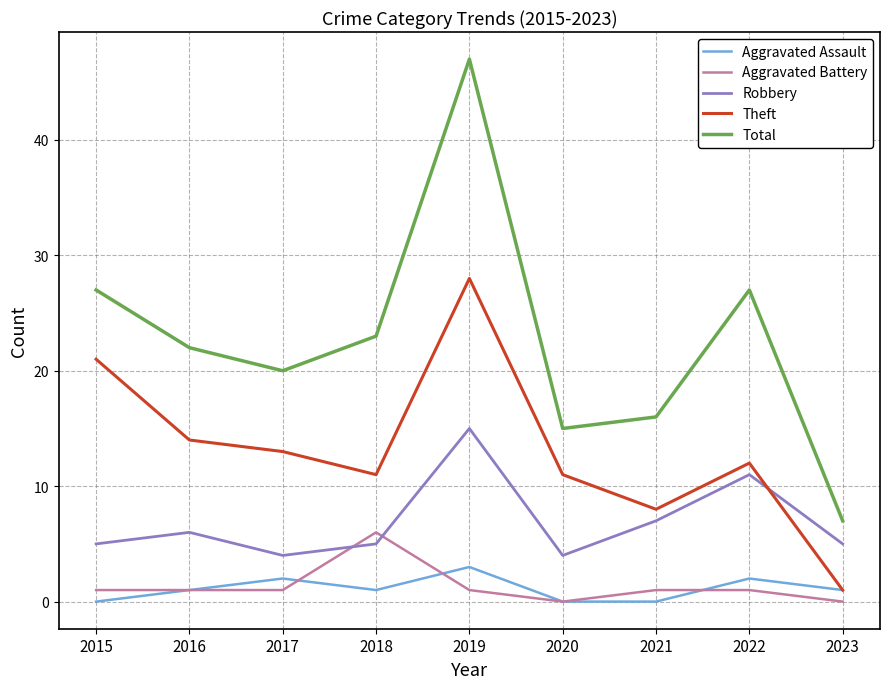

Where is the first local minimum for Aggravated Assault?

2018